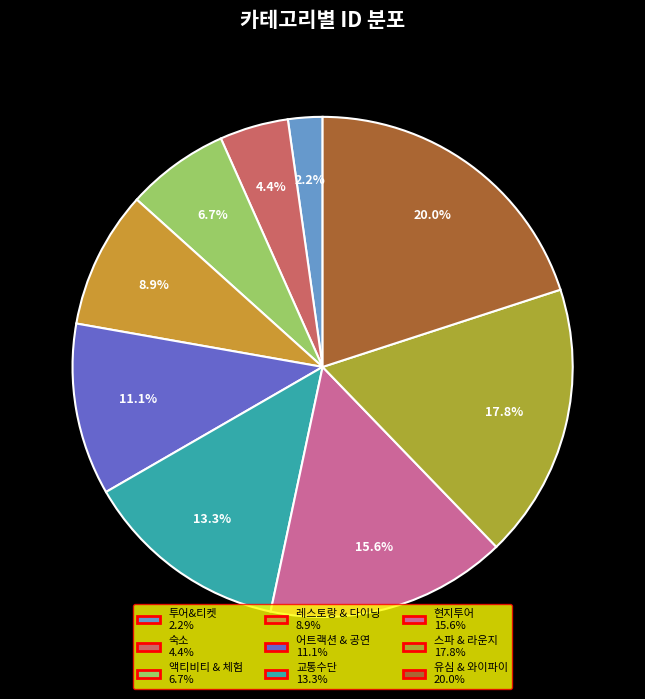

Rank the categories by value from lowest to highest.

투어&티켓, 숙소, 액티비티 & 체험, 레스토랑 & 다이닝, 어트랙션 & 공연, 교통수단, 현지투어, 스파 & 라운지, 유심 & 와이파이